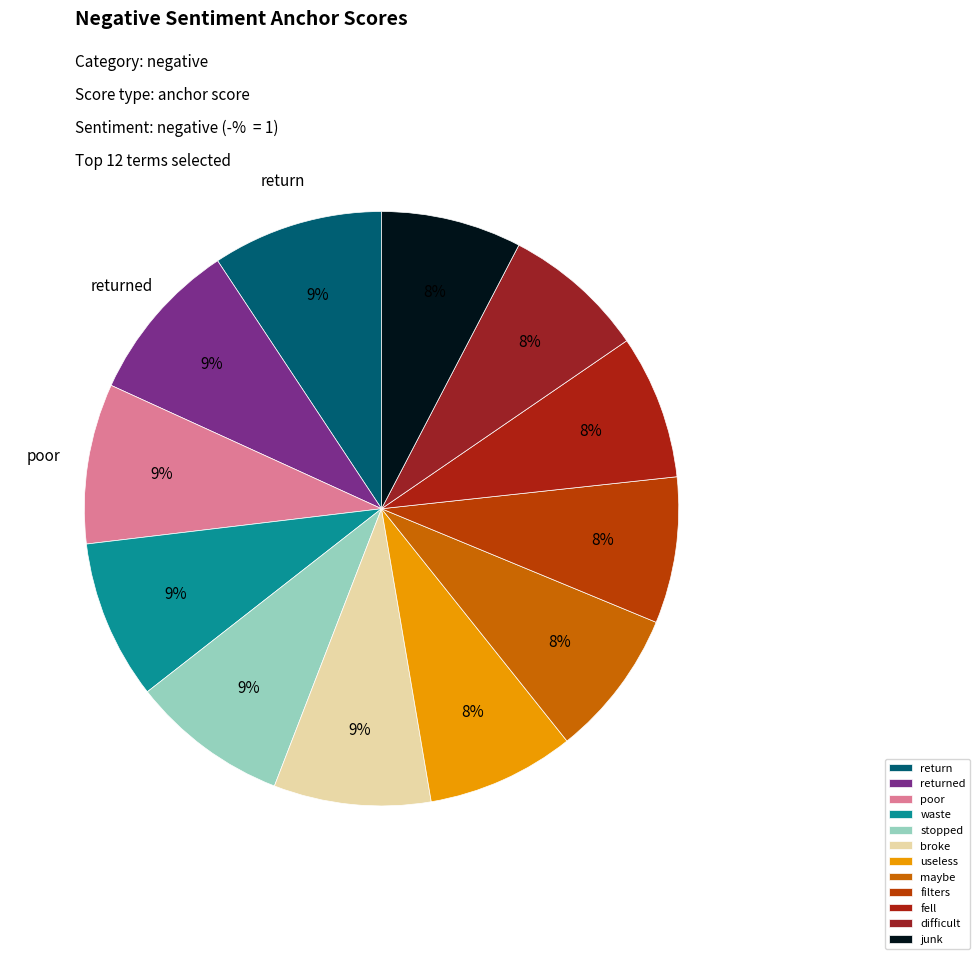

What is the smallest slice in the pie chart?

junk